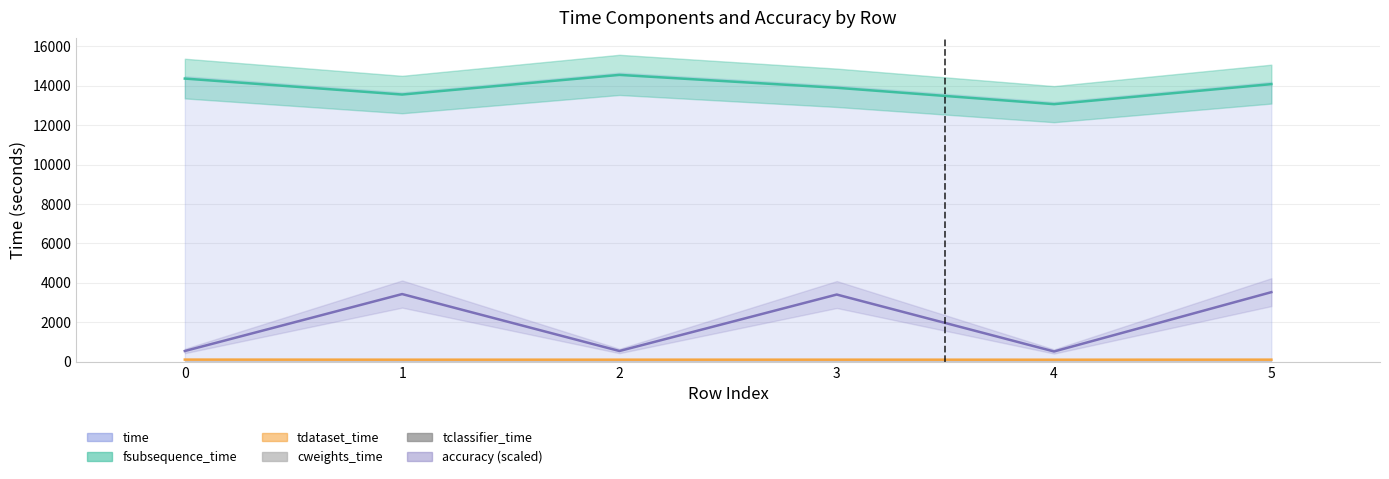

Which category has the lowest value across all series?

1